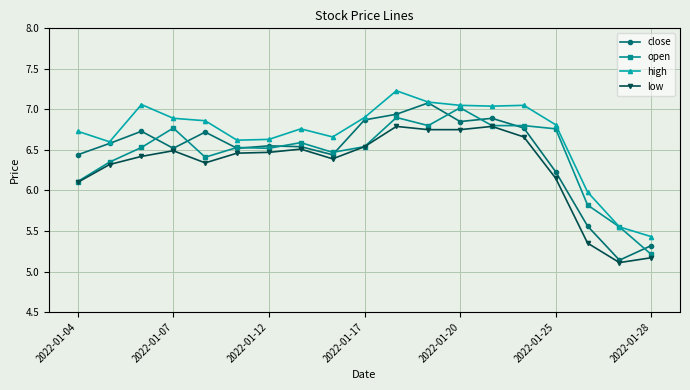

What is the greatest value displayed?

7.2